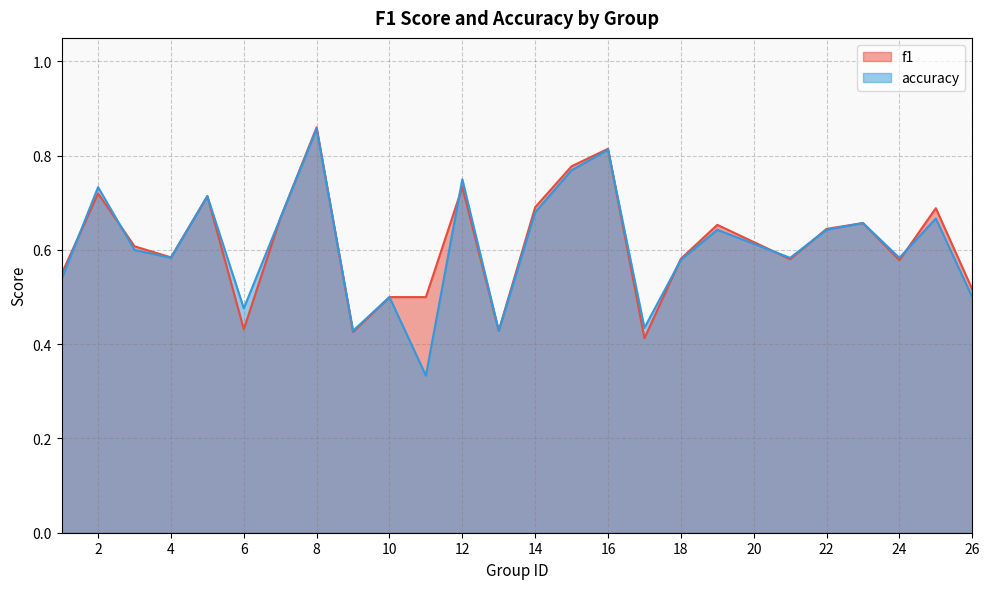

True or false: accuracy and f1 cross at least once.

True